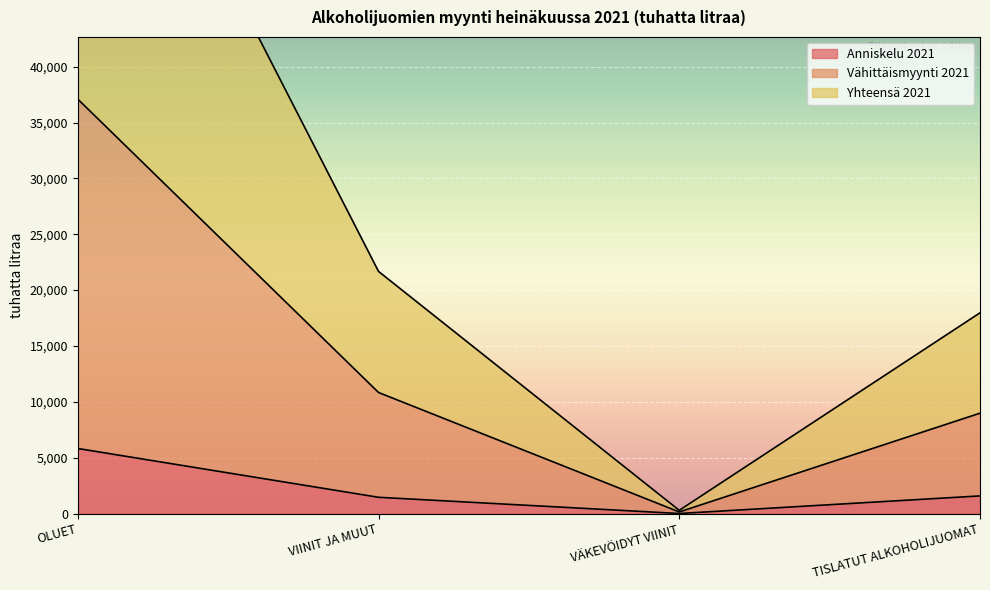

Which series has the largest range (max minus min)?

Vähittäismyynti 2021